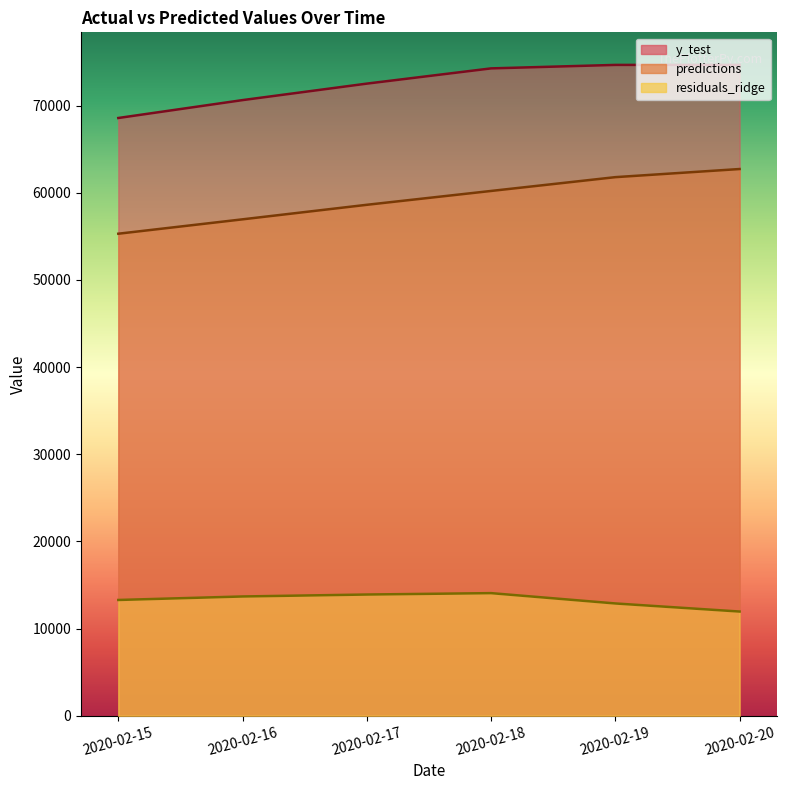

Does the chart display data point markers on the line(s)?

No